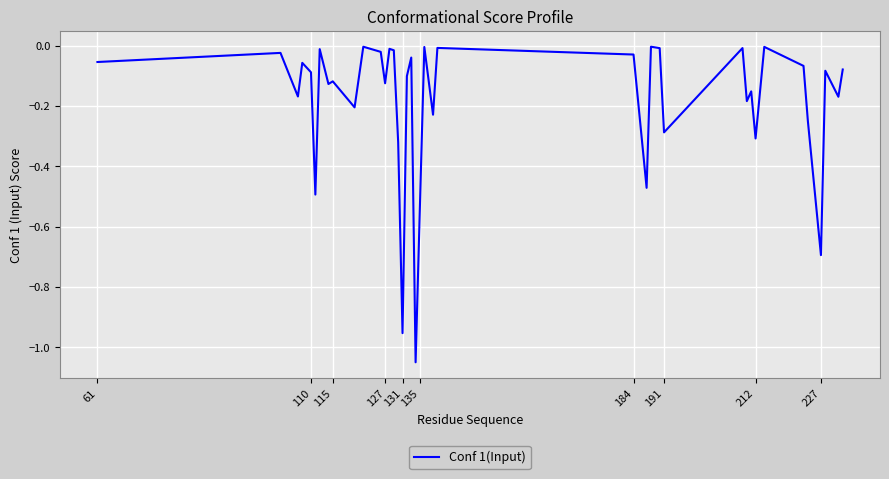

What is the difference between the maximum and minimum values?

1.0